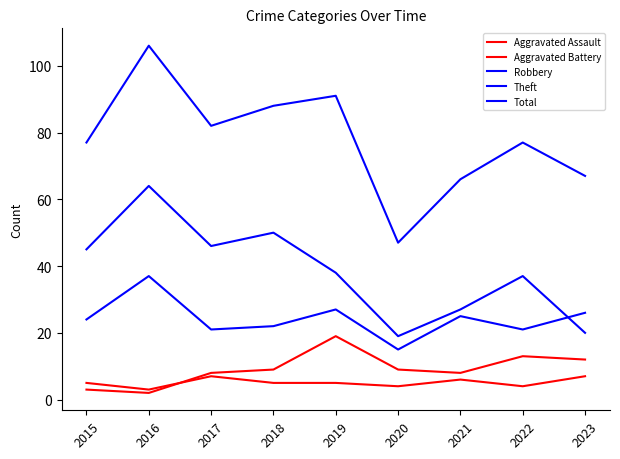

What is the greatest value displayed?

106